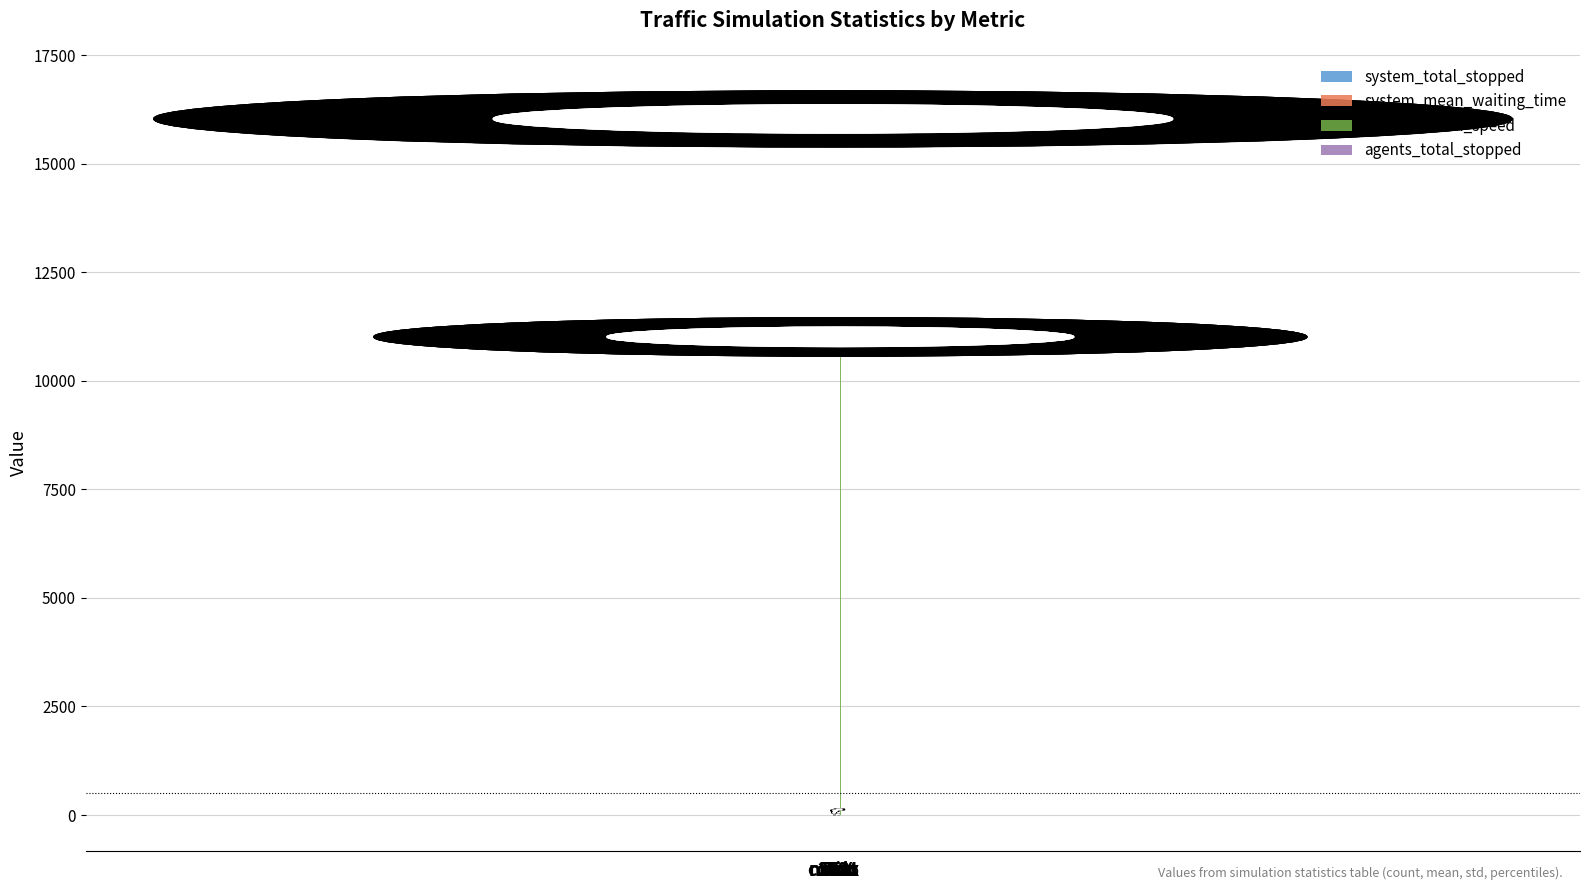

What is the greatest value displayed?

16033.0